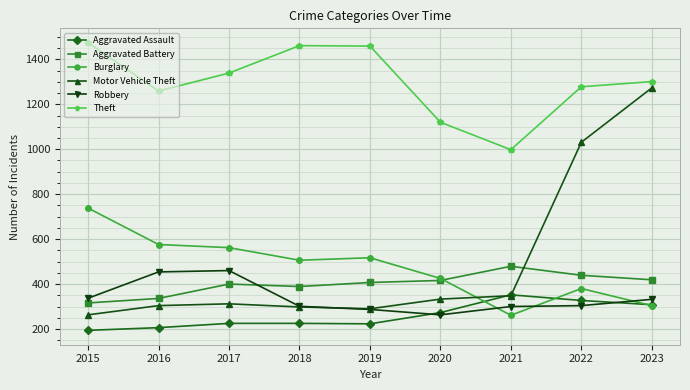

Where is Aggravated Assault nearest to the value 273?

2020